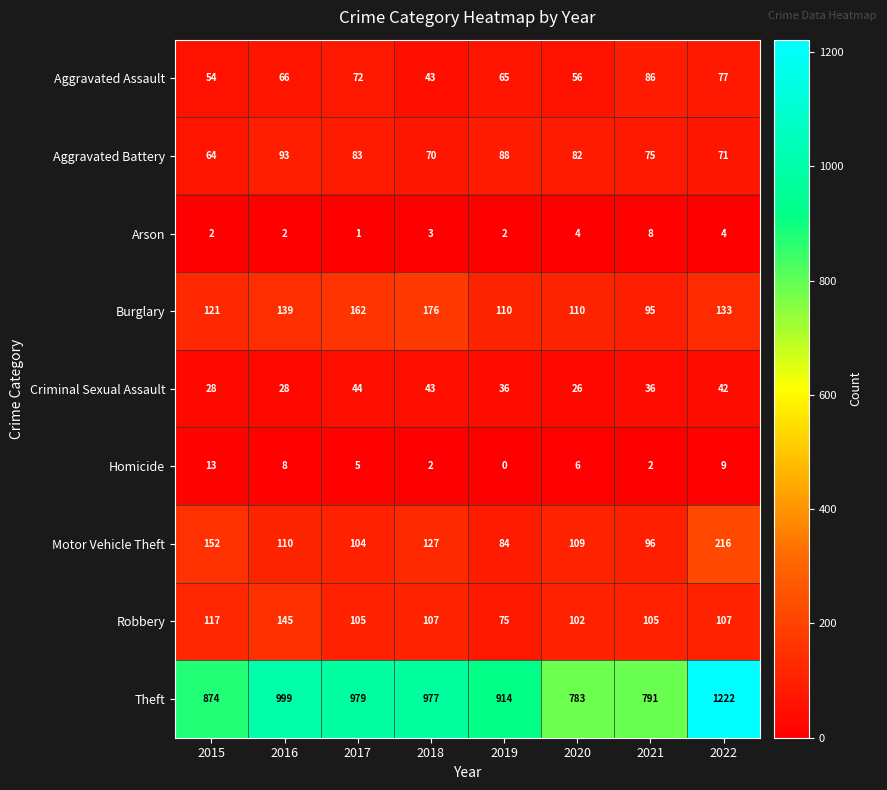

Is the value of Homicide at 2018 greater than the value of Motor Vehicle Theft at 2019?

No